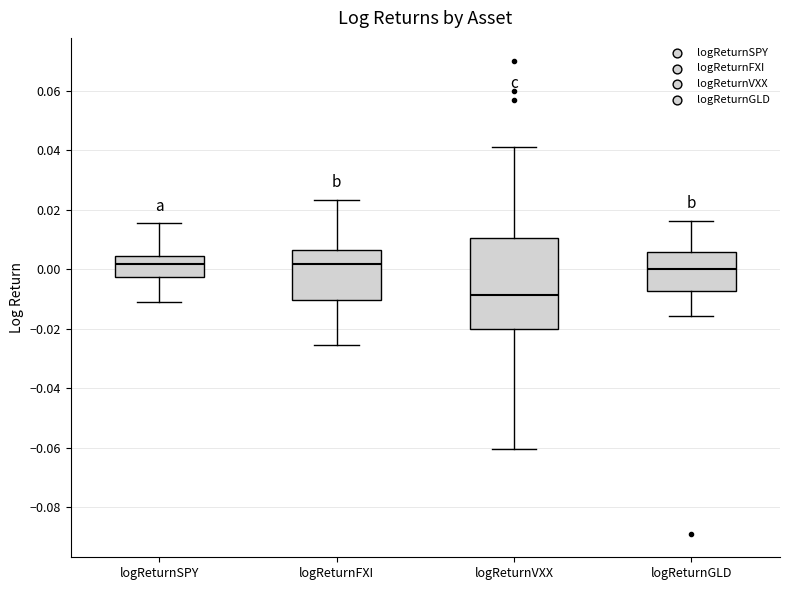

Which box is the tallest, from its lower edge to its upper edge?

logReturnVXX